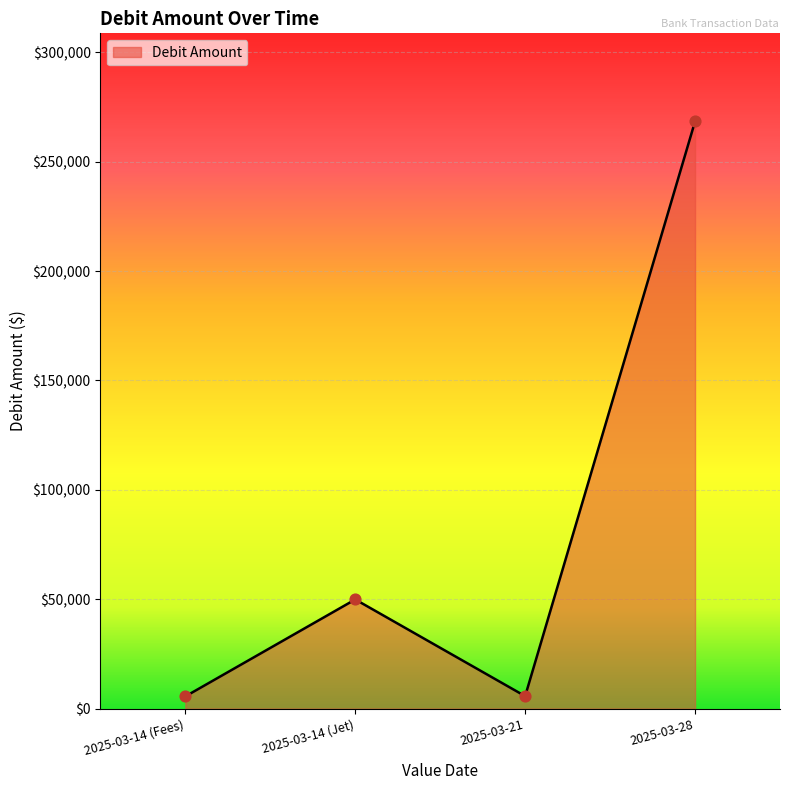

Which has a higher value, 2025-03-14 (Fees) or 2025-03-28?

2025-03-28